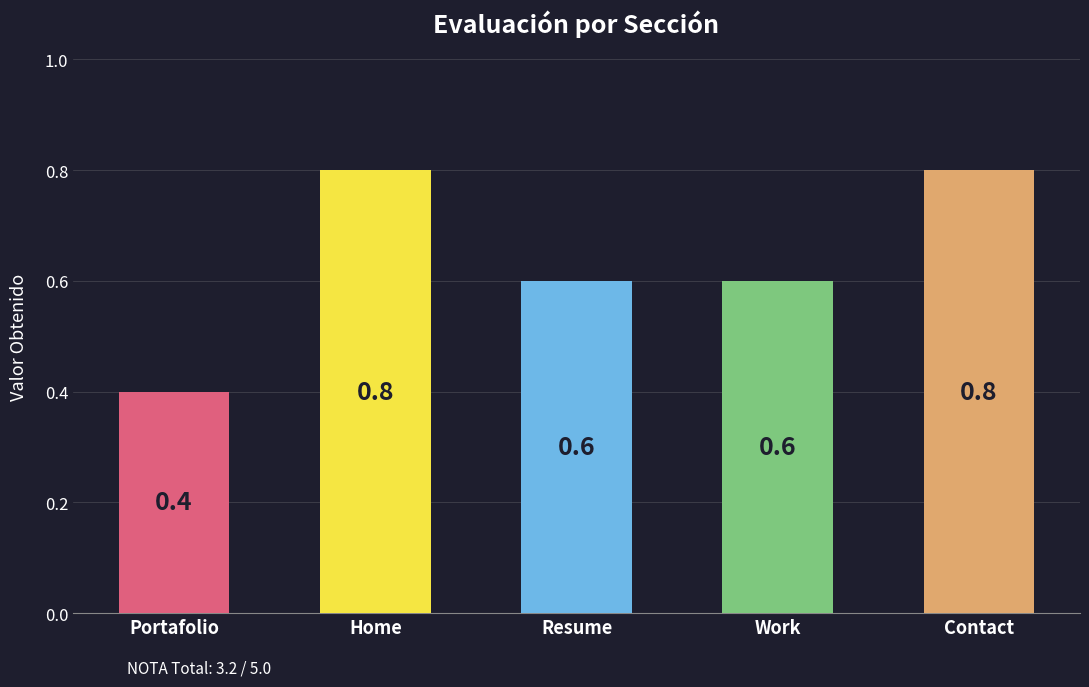

Reading left to right, list all the values displayed in this chart.

0.4	0.8	0.6	0.6	0.8